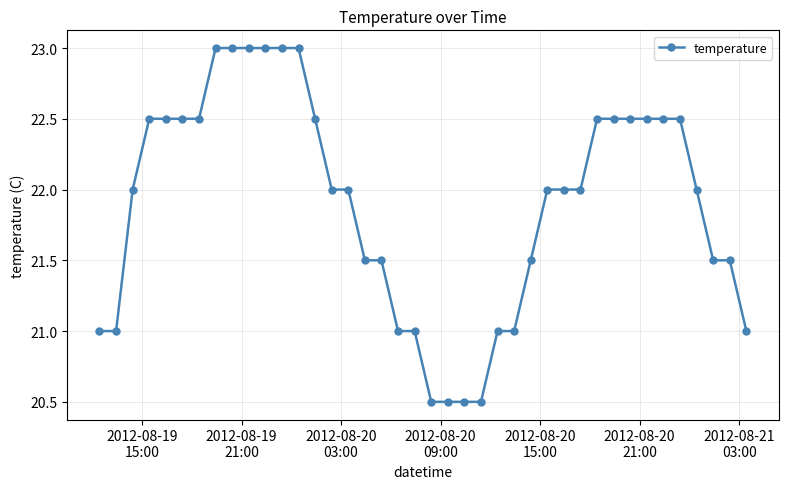

What is the smallest value displayed?

20.5